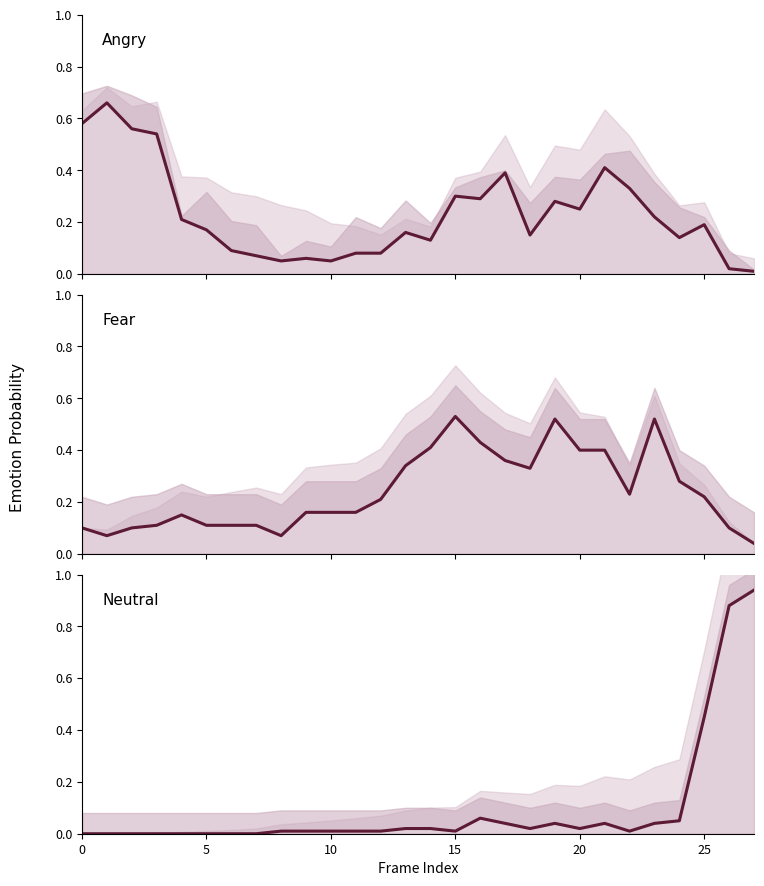

Reading left to right, list all the values displayed in this chart.

Angry: 0.6	0.7	0.6	0.5	0.2	0.2	0.1	0.1	0.1	0.1	0.1	0.1	0.1	0.2	0.1	0.3	0.3	0.4	0.1	0.3	0.2	0.4	0.3	0.2	0.1	0.2	0.0	0.0
Fear: 0.1	0.1	0.1	0.1	0.1	0.1	0.1	0.1	0.1	0.2	0.2	0.2	0.2	0.3	0.4	0.5	0.4	0.4	0.3	0.5	0.4	0.4	0.2	0.5	0.3	0.2	0.1	0.0
Neutral: 0.0	0.0	0.0	0.0	0.0	0.0	0.0	0.0	0.0	0.0	0.0	0.0	0.0	0.0	0.0	0.0	0.1	0.0	0.0	0.0	0.0	0.0	0.0	0.0	0.1	0.5	0.9	0.9